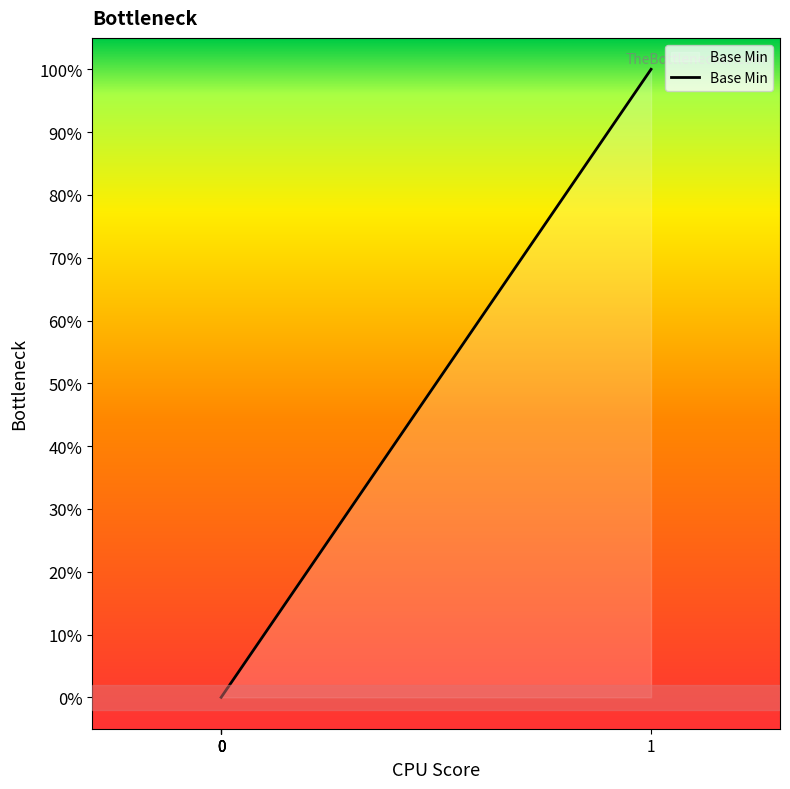

Is this an area chart (filled region under the line)?

Yes